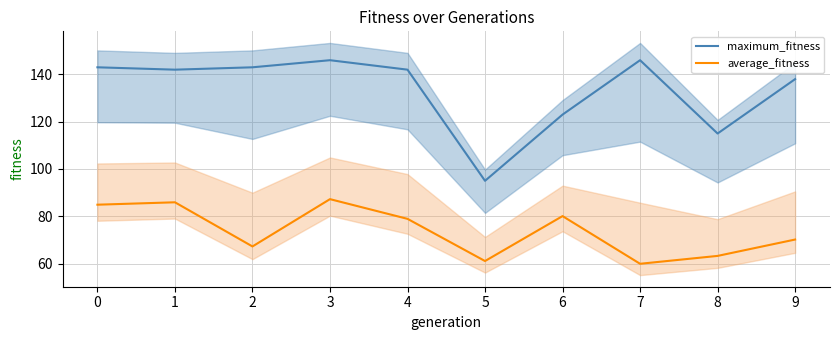

True or false: average_fitness and maximum_fitness cross at least once.

False